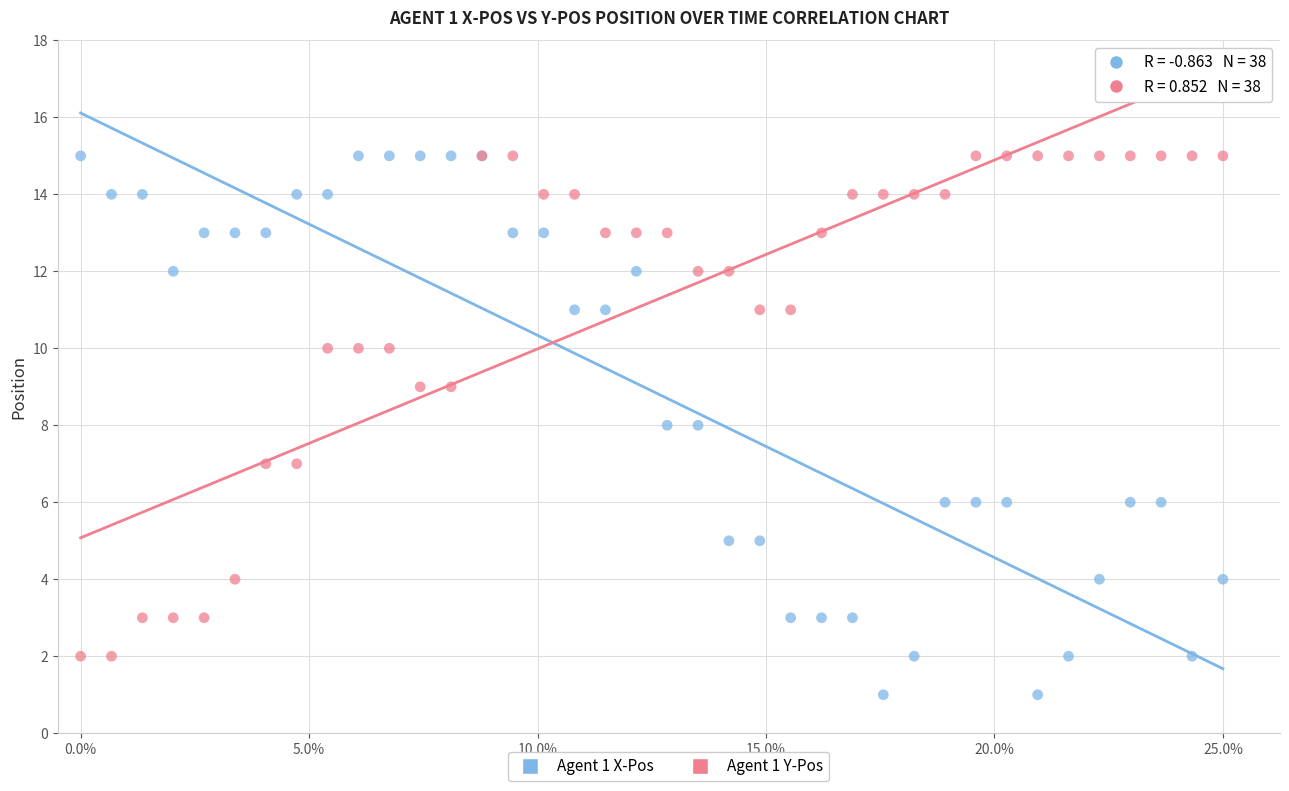

What are all the series names shown in the legend?

Agent 1 X-Pos, Agent 1 Y-Pos